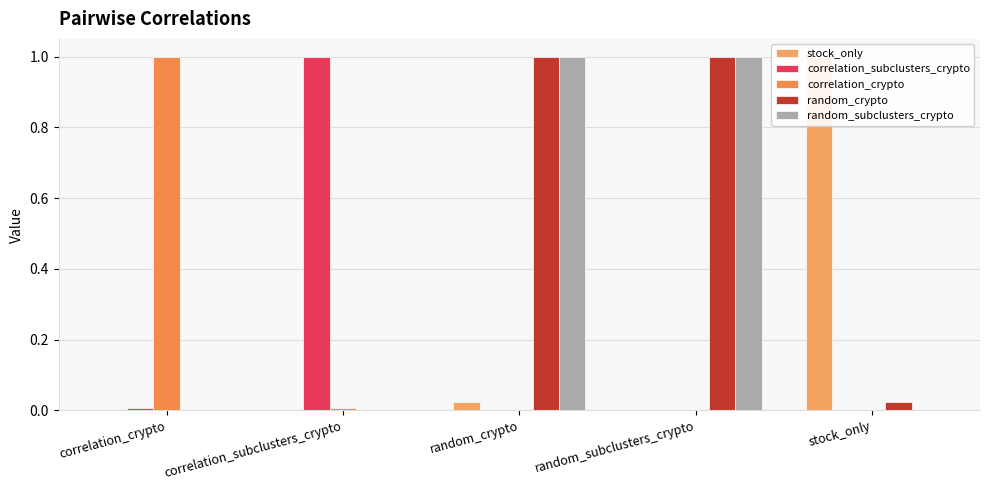

Rank the series at correlation_subclusters_crypto from highest to lowest value.

correlation_subclusters_crypto, correlation_crypto, stock_only, random_crypto, random_subclusters_crypto